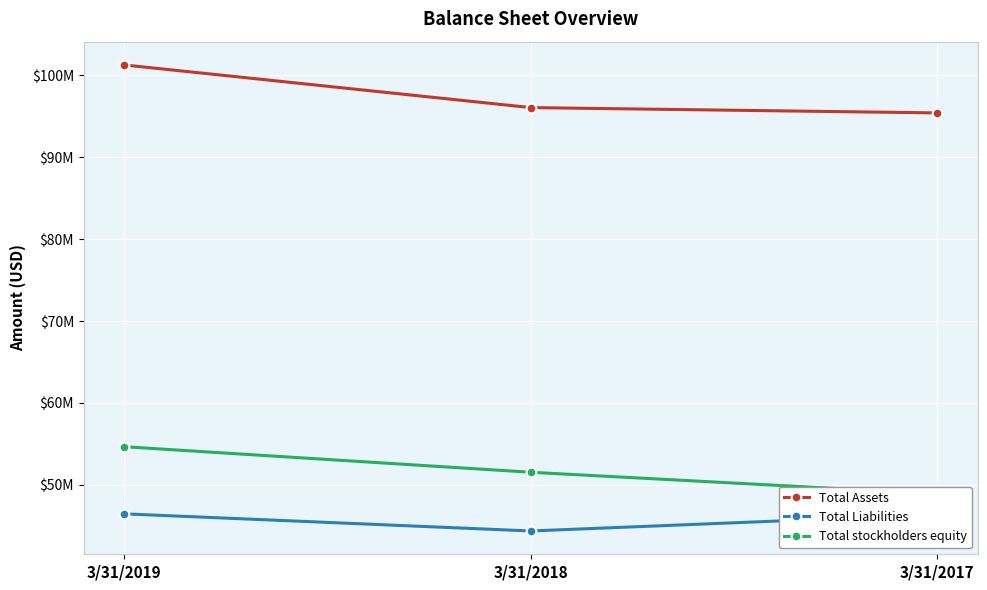

What is the minimum value shown in the chart?

44371000